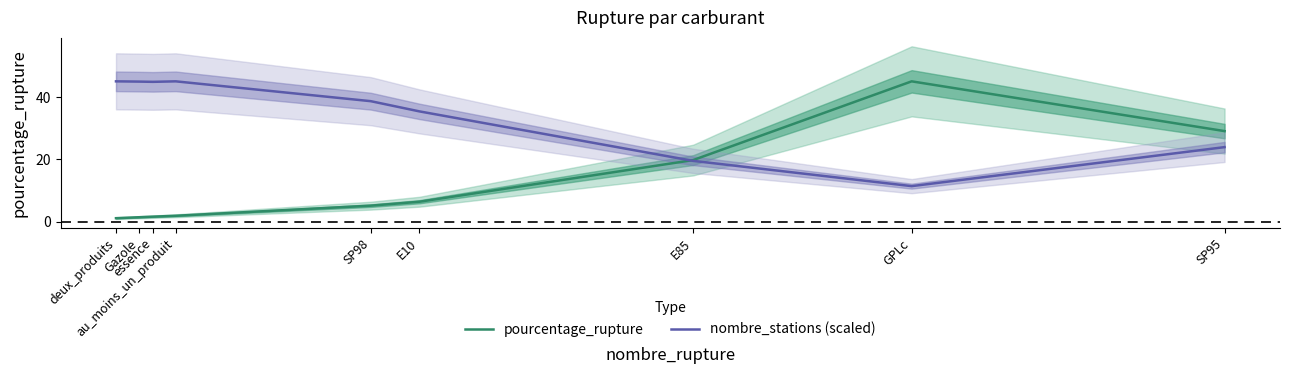

Which series has the largest total across all categories?

nombre_stations (scaled)